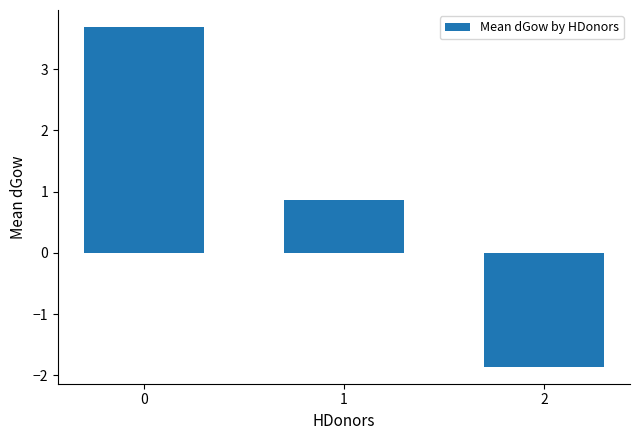

What is the change in value from 1 to 2?

-2.7